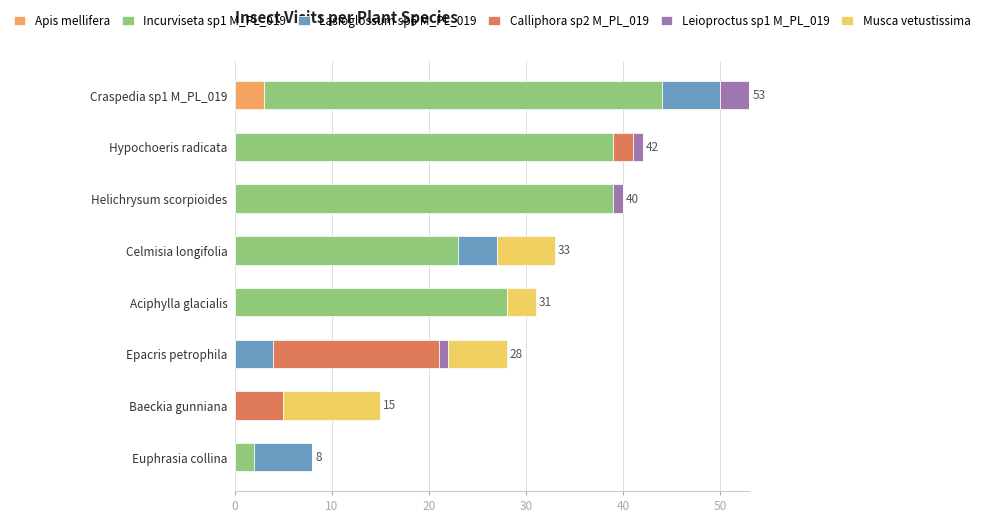

True or false: Apis mellifera has a value of 3 at Craspedia sp1 M_PL_019.

True